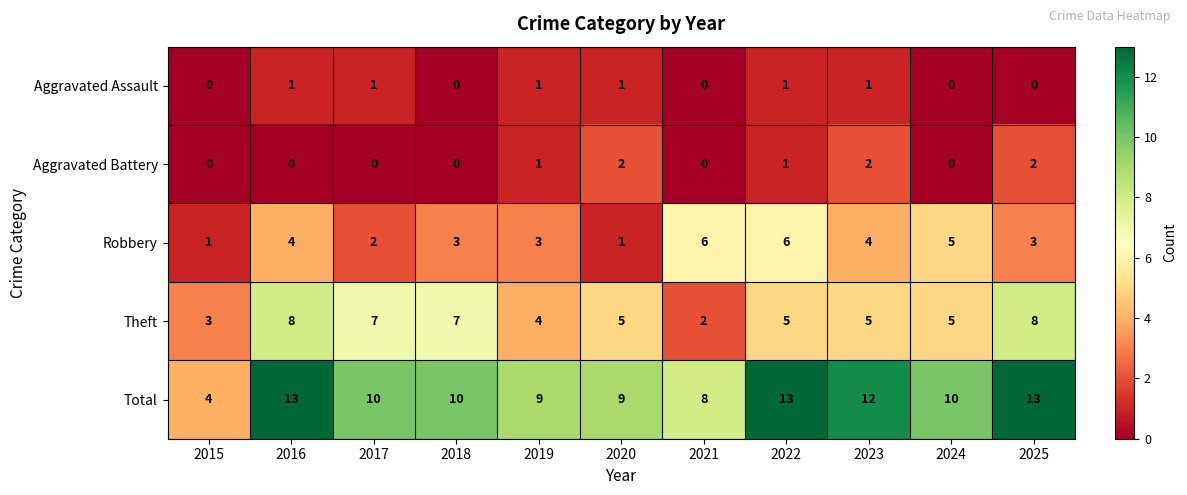

Rank the series by their maximum value, from lowest to highest.

Aggravated Assault, Aggravated Battery, Robbery, Theft, Total